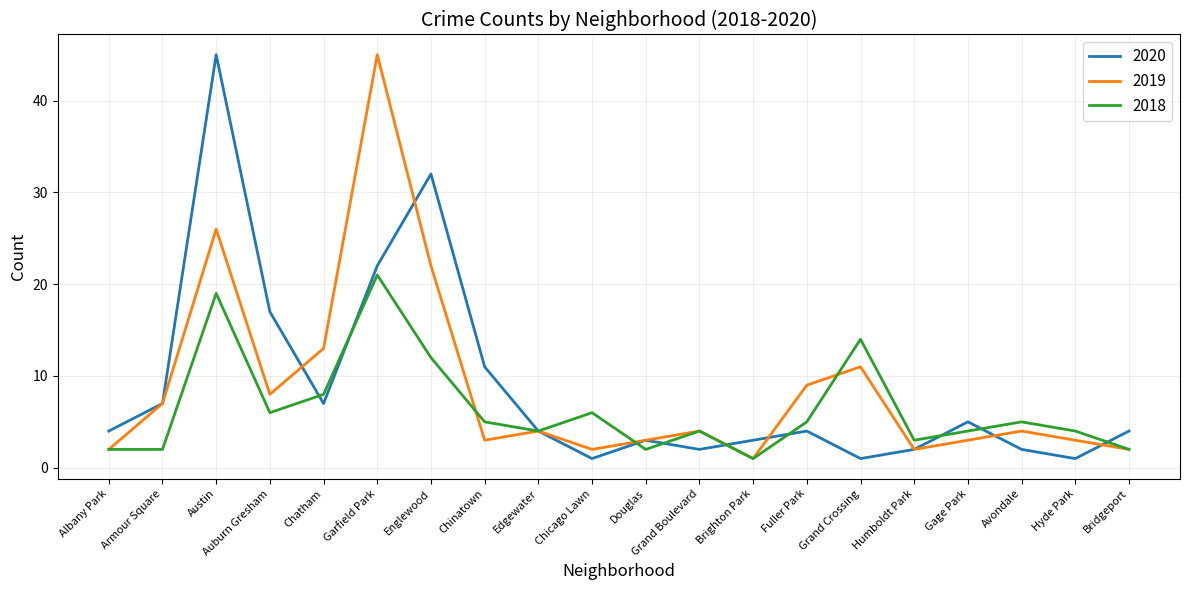

What is the sum of all 2020 values?

177